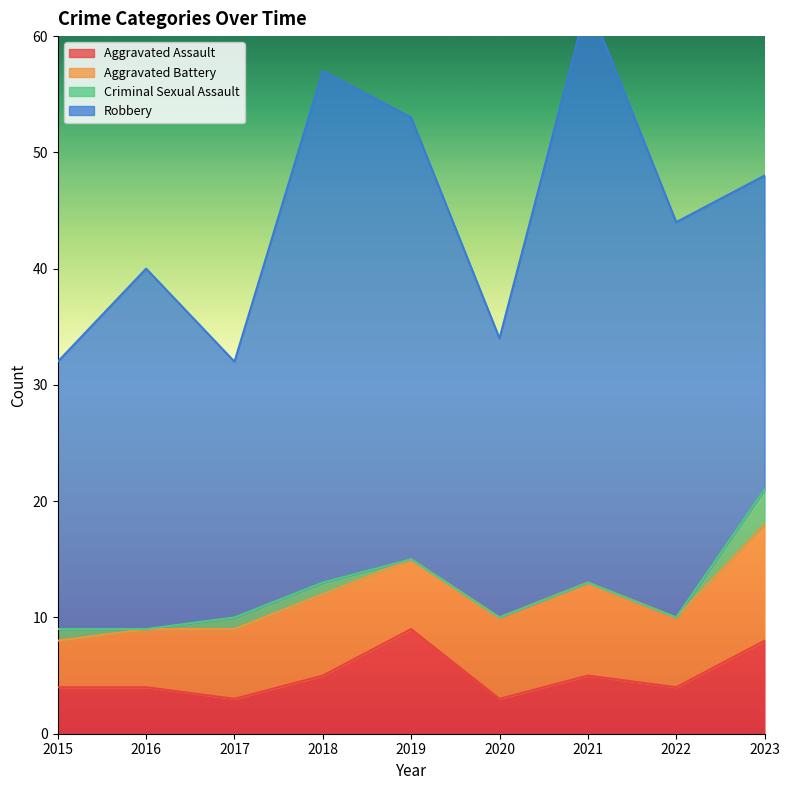

At 2019, list the series in order from largest to smallest.

Robbery, Aggravated Assault, Aggravated Battery, Criminal Sexual Assault